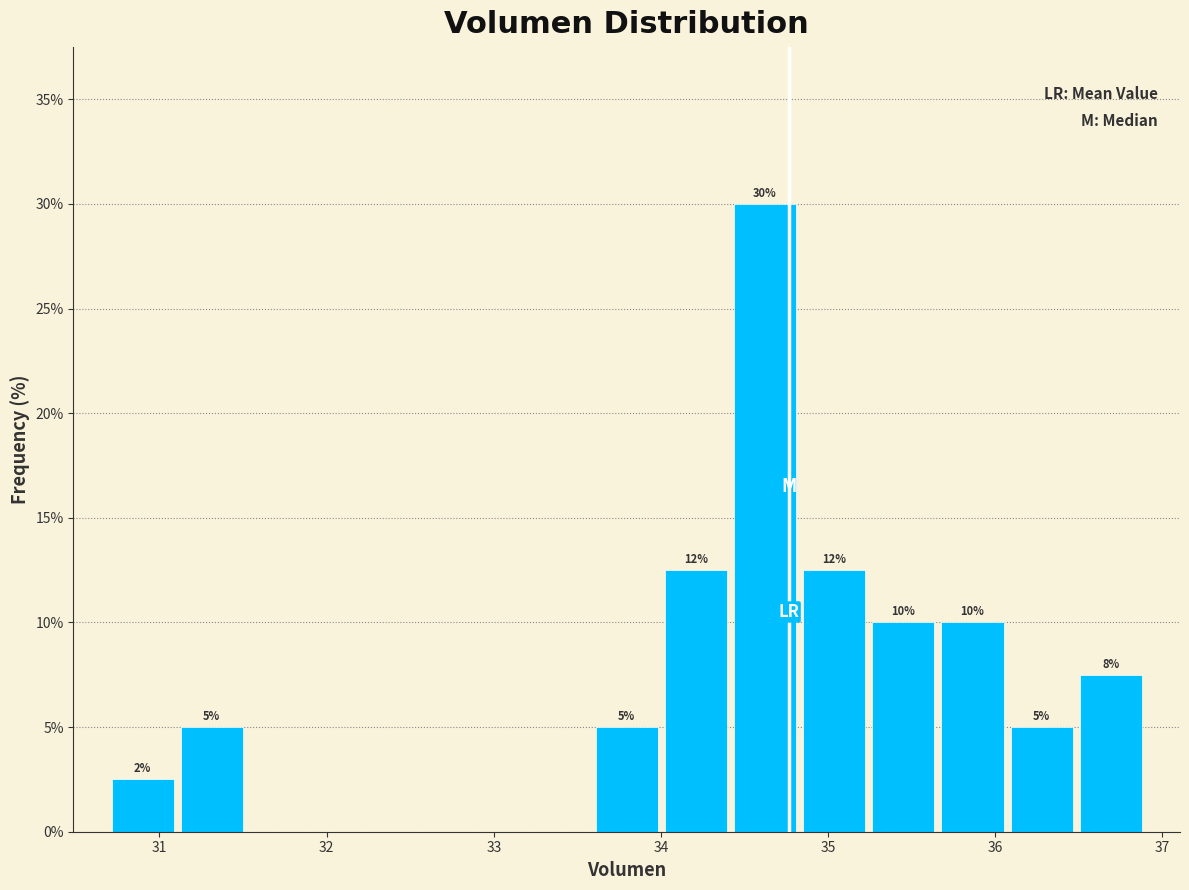

Over which range of the x-axis is the bar tallest?

34.4 to 34.8